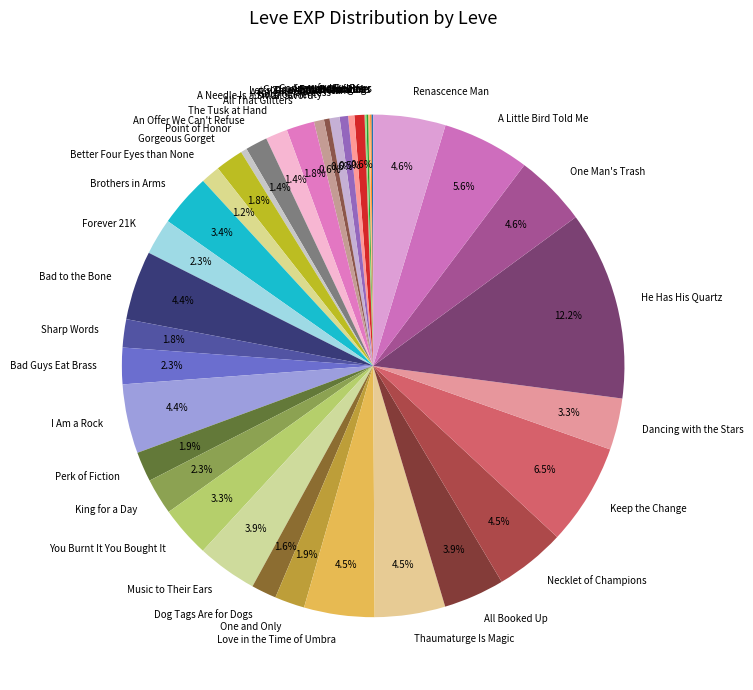

Approximately how many times larger is the value at Sharp Words compared to Brothers in Arms?

0.5